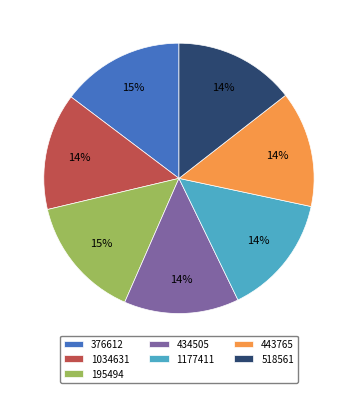

What percentage is the 1177411 slice, to the nearest percent?

14%